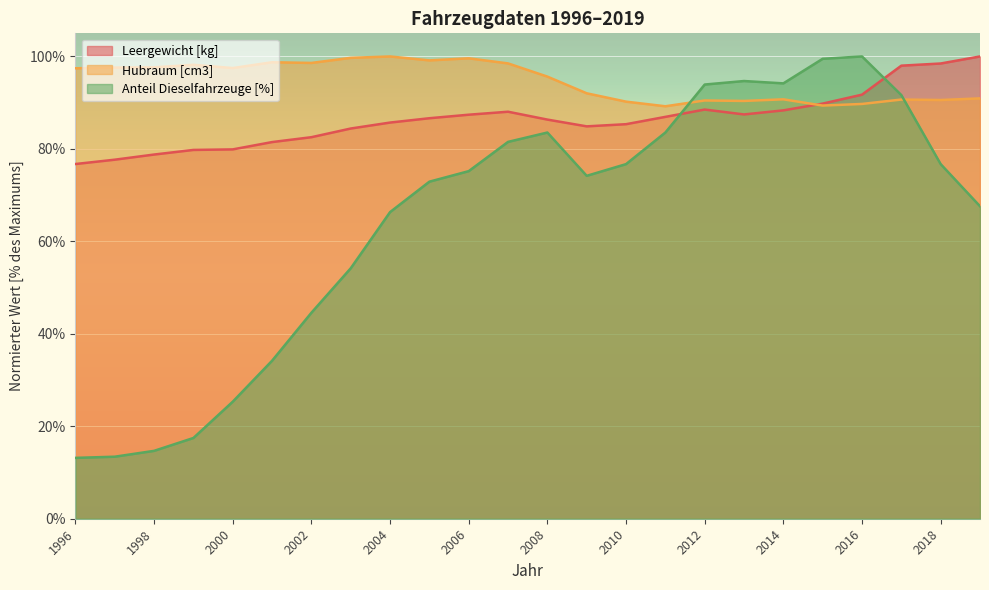

True or false: Hubraum [cm3] and Leergewicht [kg] cross at least once.

True